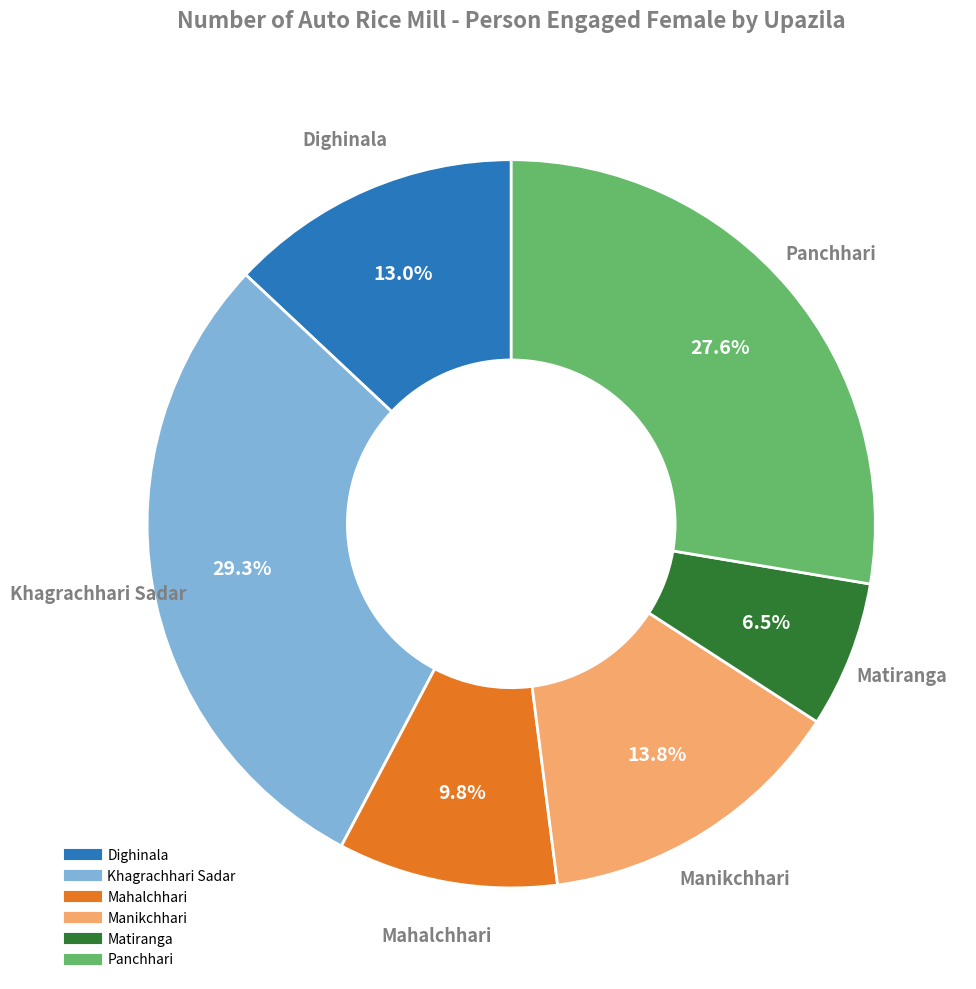

To the nearest percent, what percentage of the pie is Mahalchhari?

10%